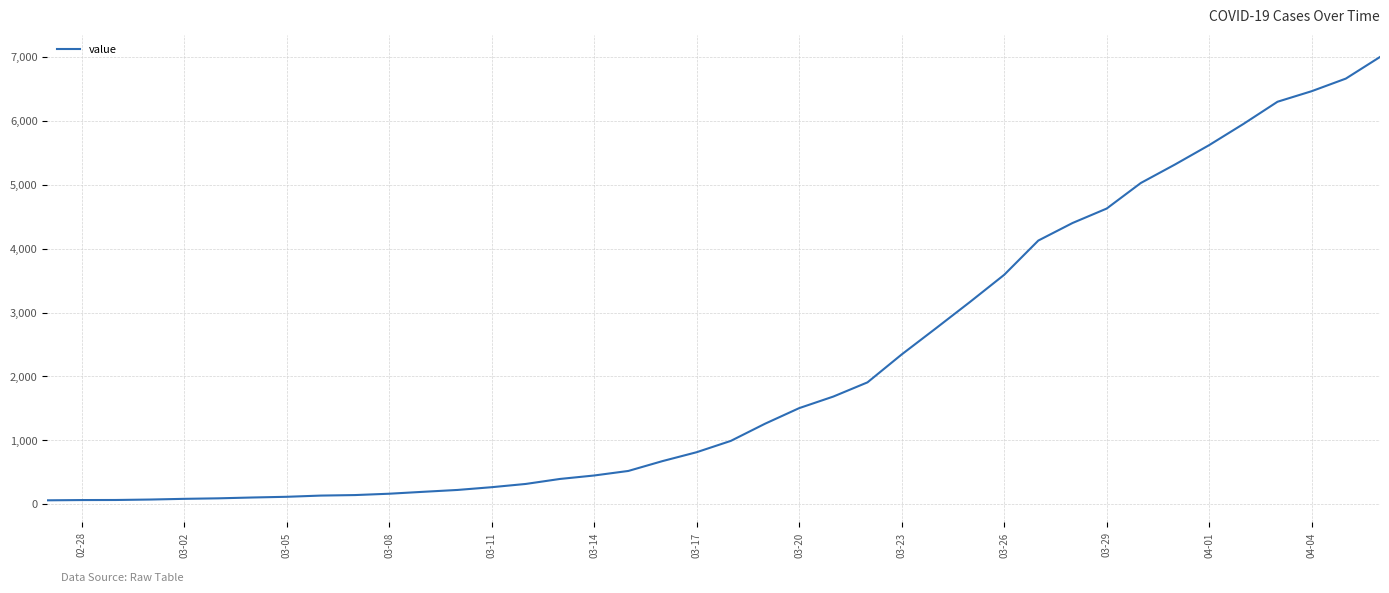

What is the difference between the maximum and minimum values?

6931